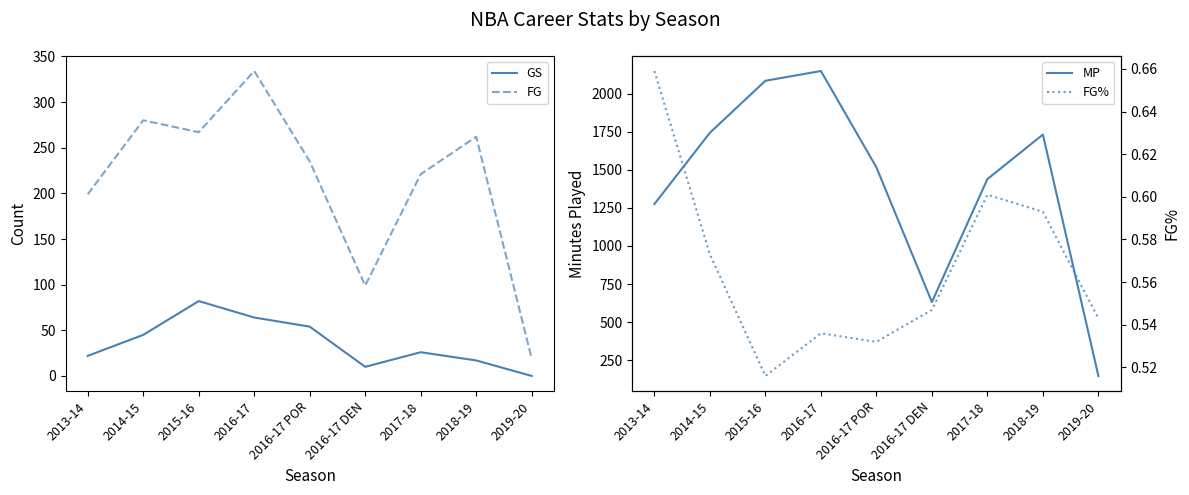

What is the label of the 9th point from the right?

2013-14